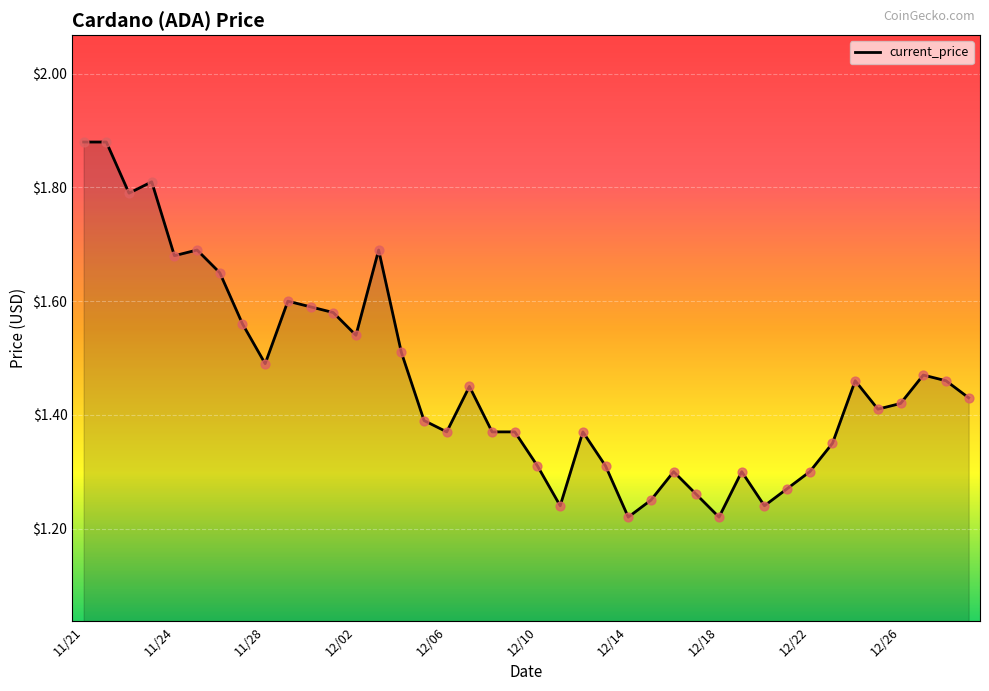

What is the difference between the maximum and minimum values?

0.7